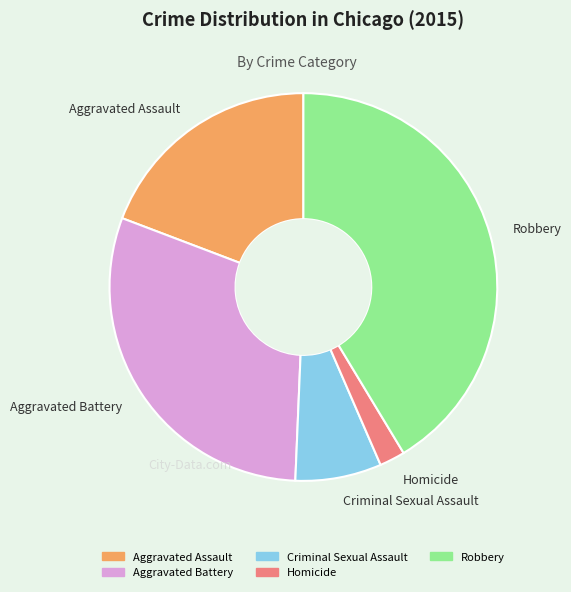

To the nearest percent, what is the difference between the Aggravated Assault and Robbery slice percentages?

22%